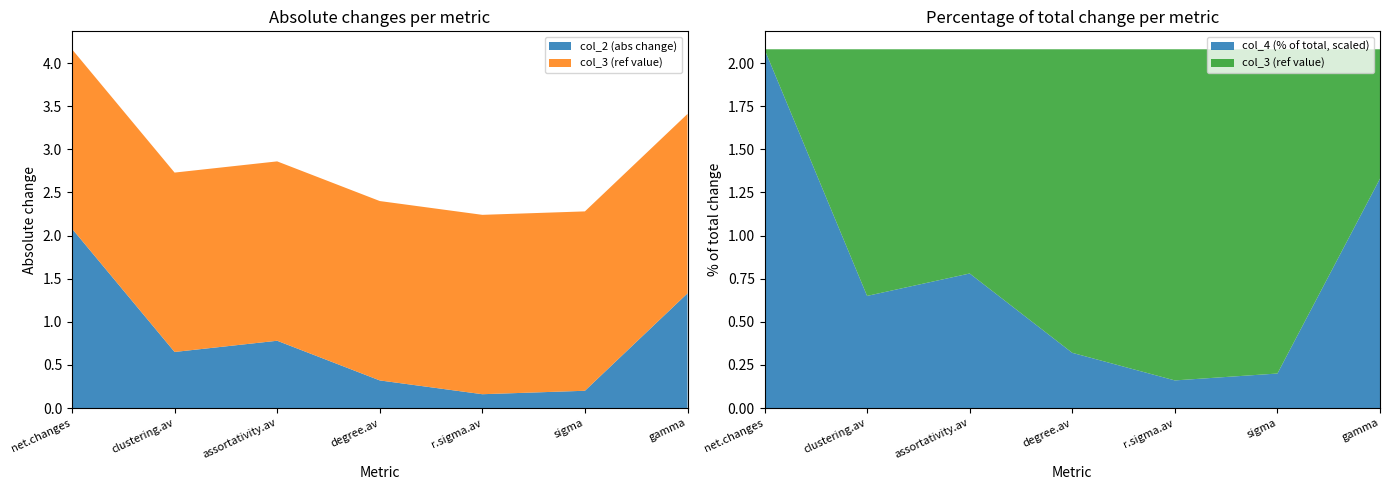

Reading left to right, list all the values displayed in this chart.

col_2 (abs change): net.changes=2.1	clustering.av=0.7	assortativity.av=0.8	degree.av=0.3	r.sigma.av=0.2	sigma=0.2	gamma=1.3
col_4 (% of total): net.changes=100.0	clustering.av=31.2	assortativity.av=37.5	degree.av=15.4	r.sigma.av=7.7	sigma=9.6	gamma=63.9
col_3 (ref value): net.changes=2.1	clustering.av=2.1	assortativity.av=2.1	degree.av=2.1	r.sigma.av=2.1	sigma=2.1	gamma=2.1